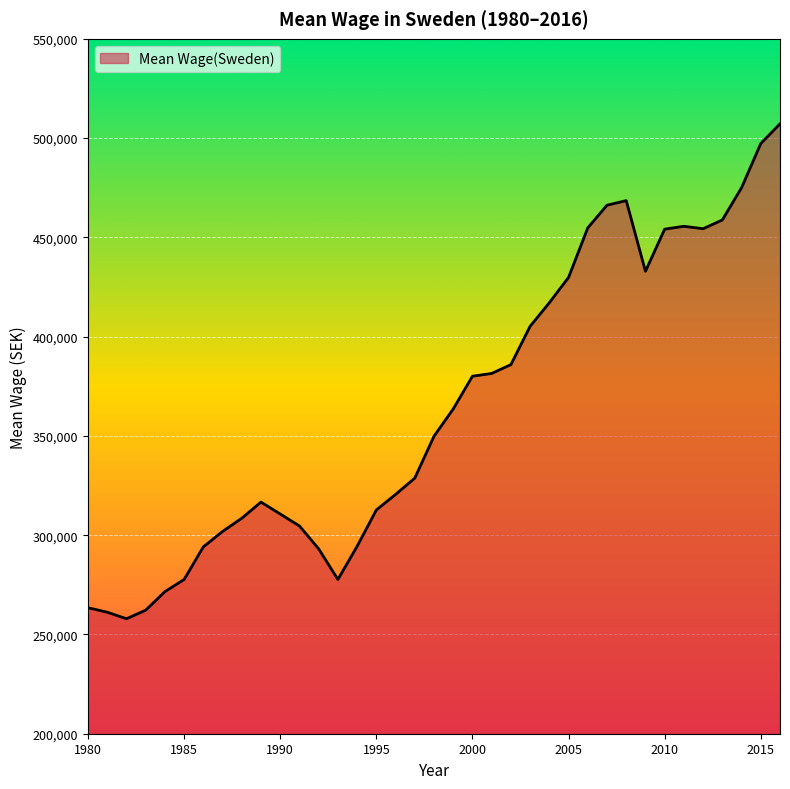

What is the greatest value displayed?

507191.2